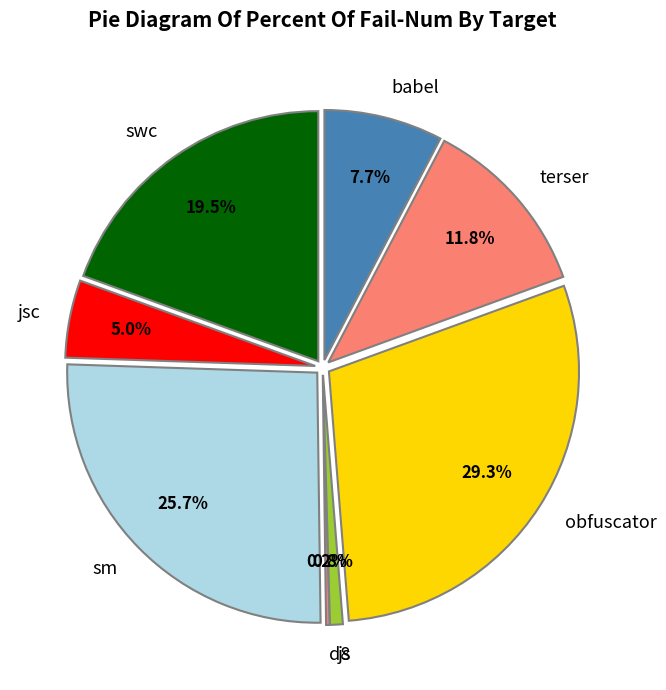

What is the largest slice in the pie chart?

obfuscator